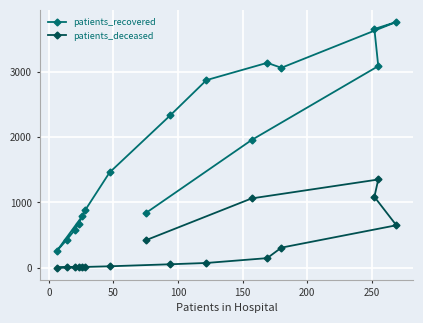

What is the difference between the maximum and minimum values in the patients_recovered series?

3515